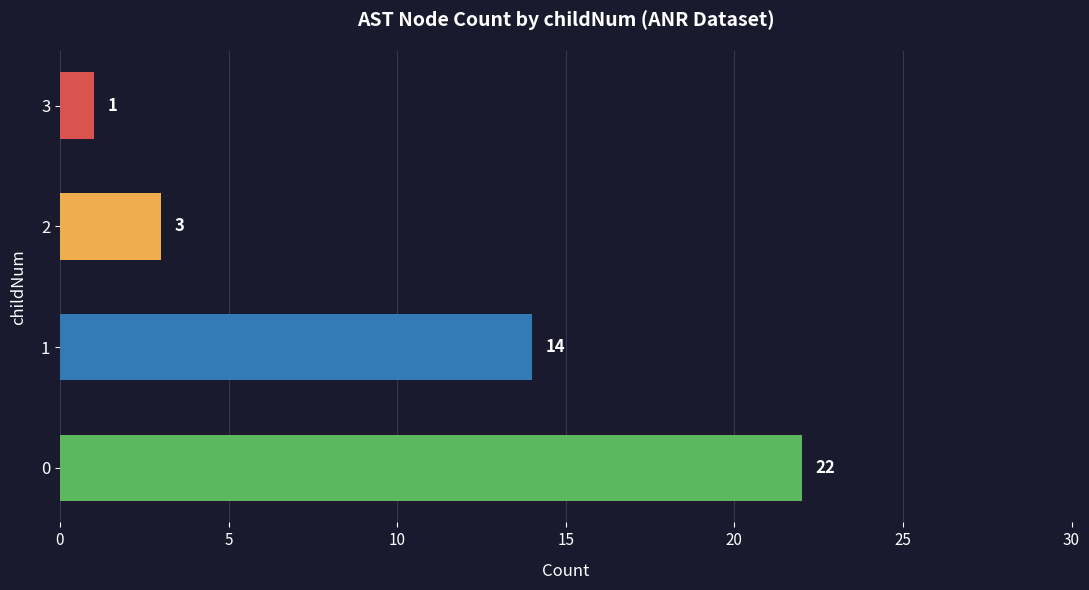

Is it true that the value at 1 is 14?

True